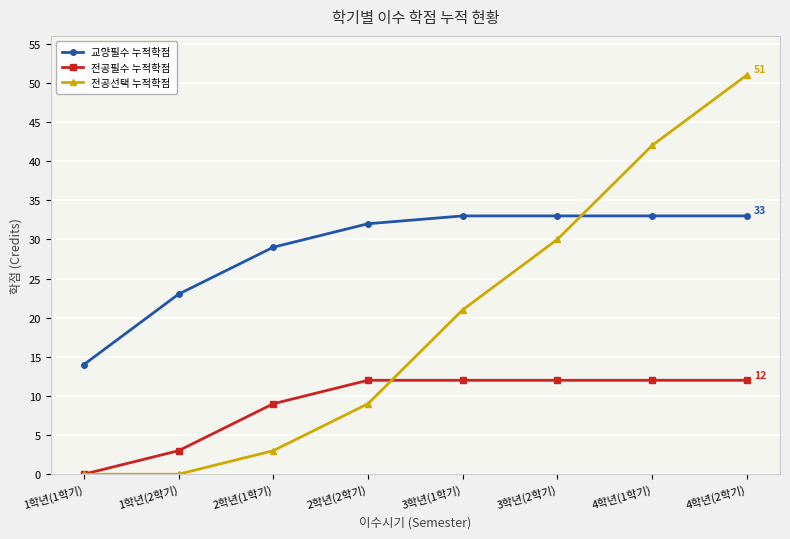

Rank the series by their maximum value, from lowest to highest.

전공필수 누적학점, 교양필수 누적학점, 전공선택 누적학점